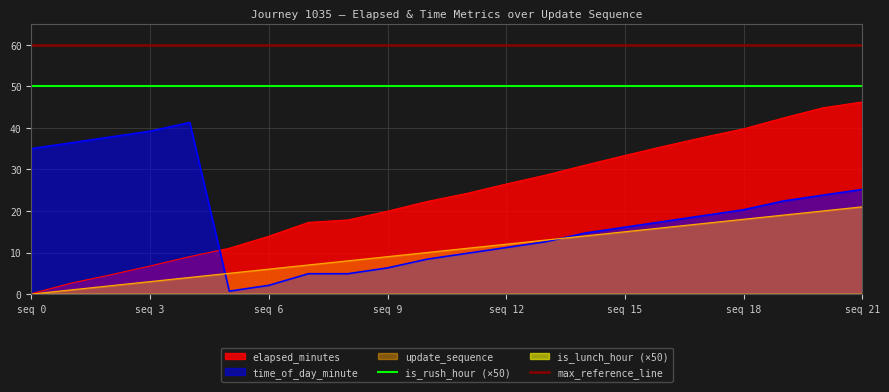

What is the maximum value for is_rush_hour (×50)?

50.0